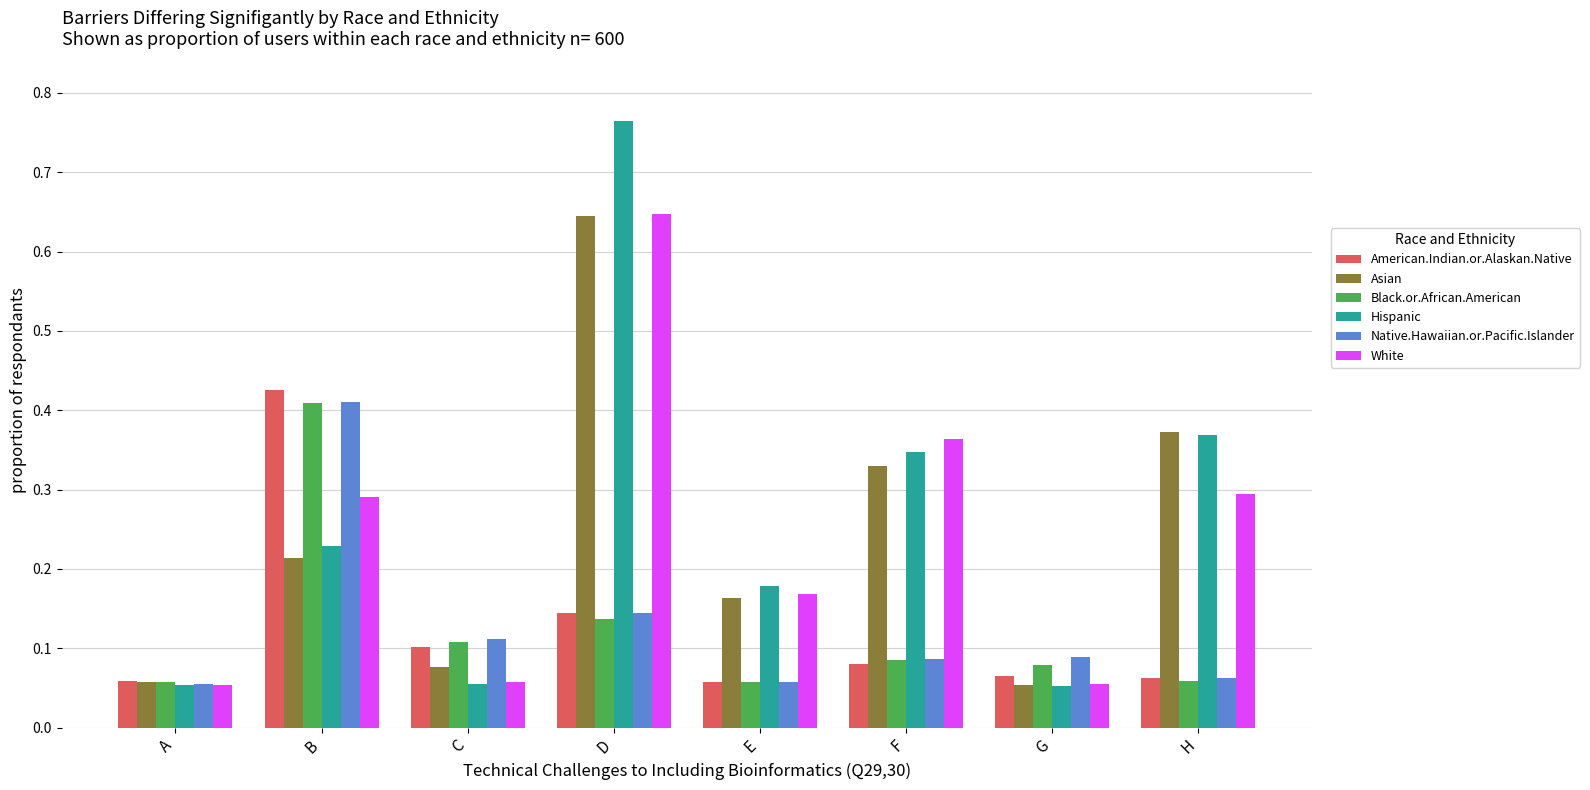

Which category has the highest value in the Black.or.African.American series?

B